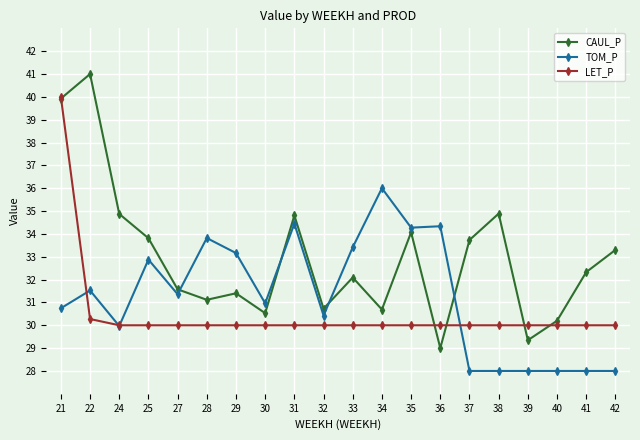

What value does the LET_P series have at 21?

40.0